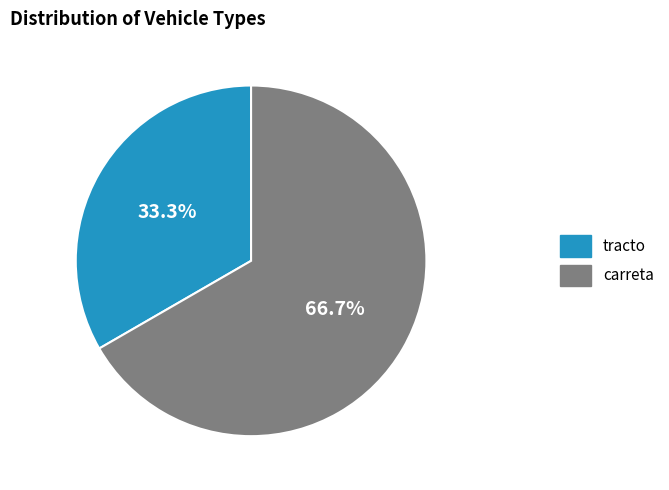

Which slice is the smallest?

tracto